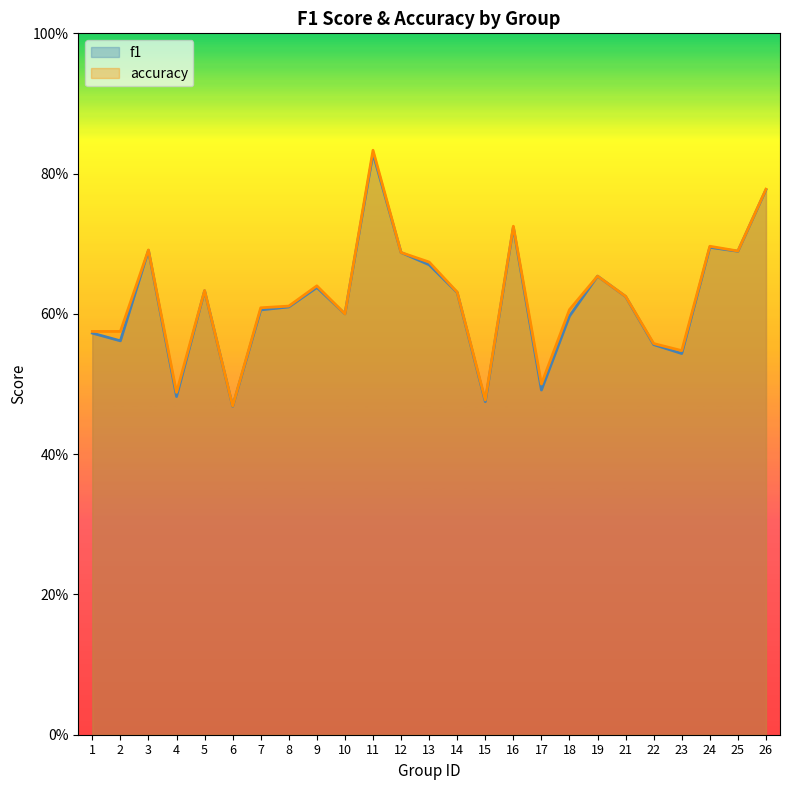

At which label is accuracy closest to 0?

6